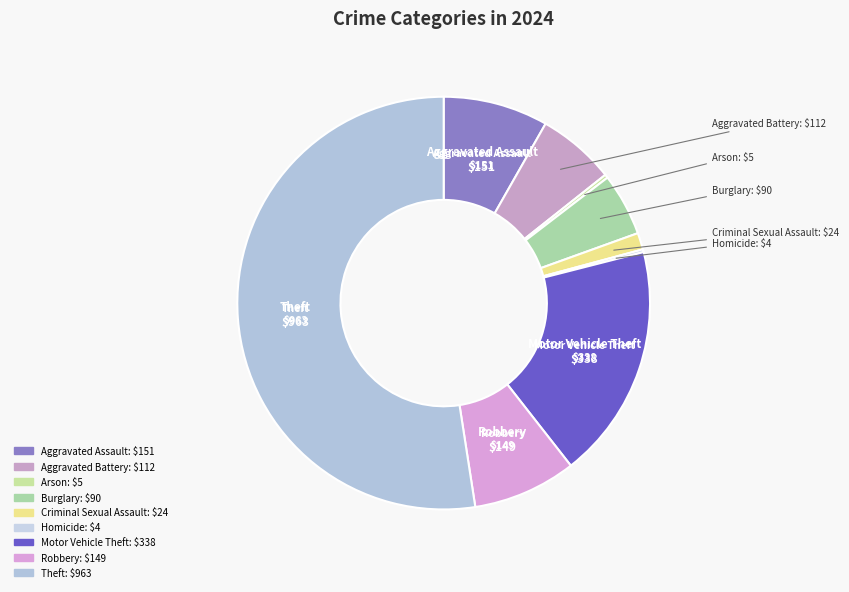

Is there a majority slice in this chart?

Yes